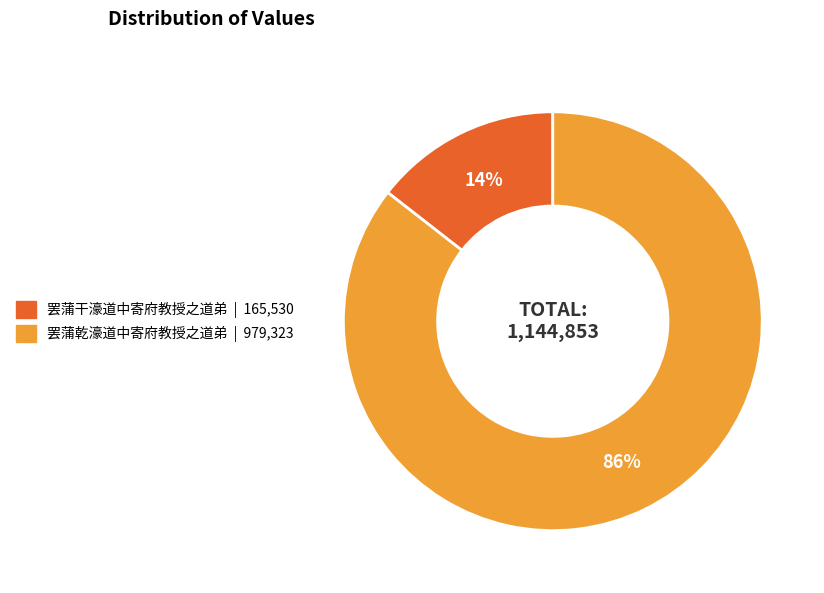

What is the largest slice in the pie chart?

罢蒲乾濠道中寄府教授之道弟